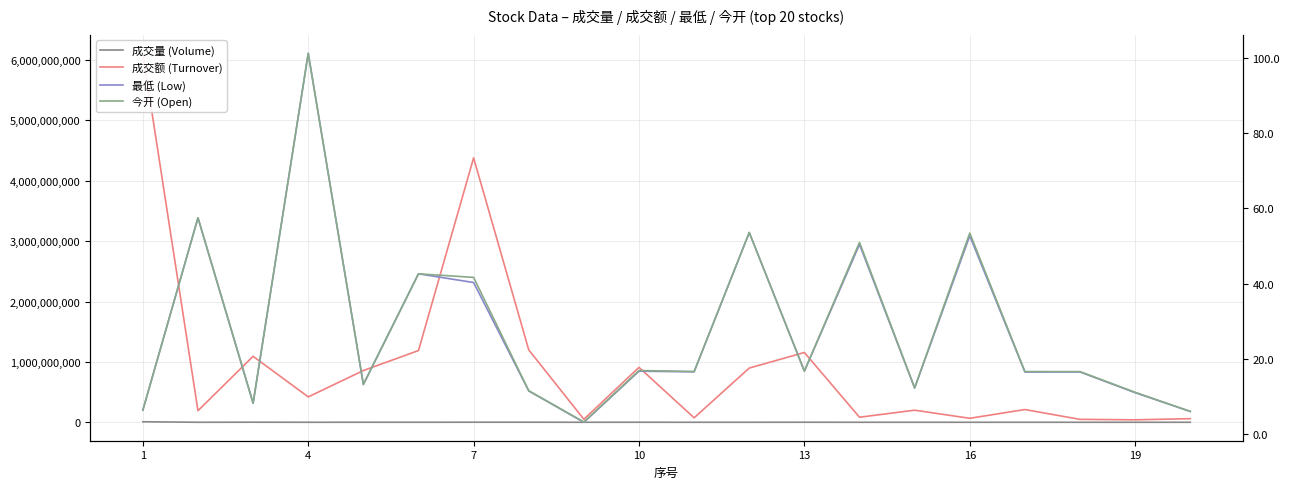

What are all the series names shown in the legend?

成交量 (Volume), 成交额 (Turnover), 最低 (Low), 今开 (Open)